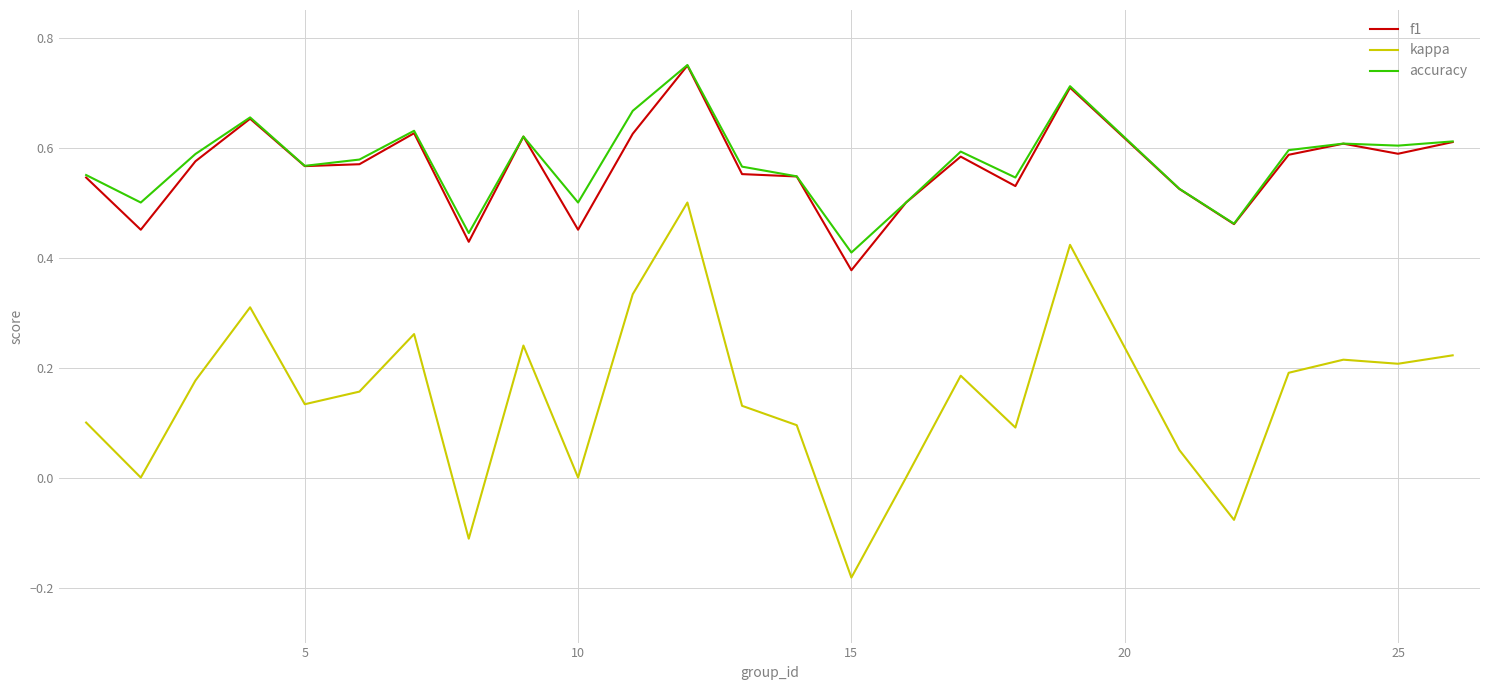

Which series has the widest spread of values?

kappa